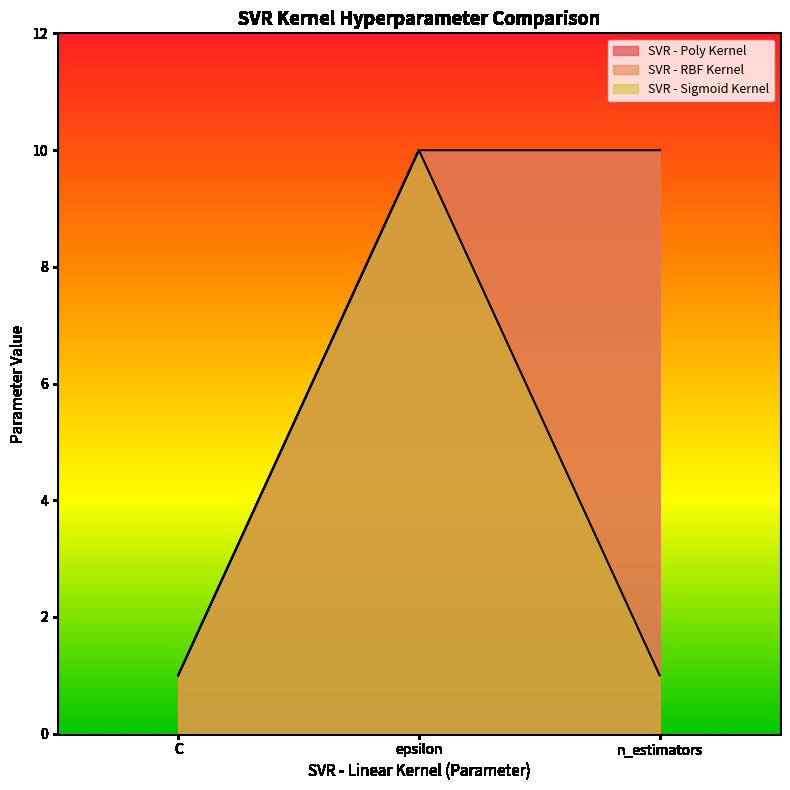

What is the difference between the highest and lowest values at n_estimators?

9